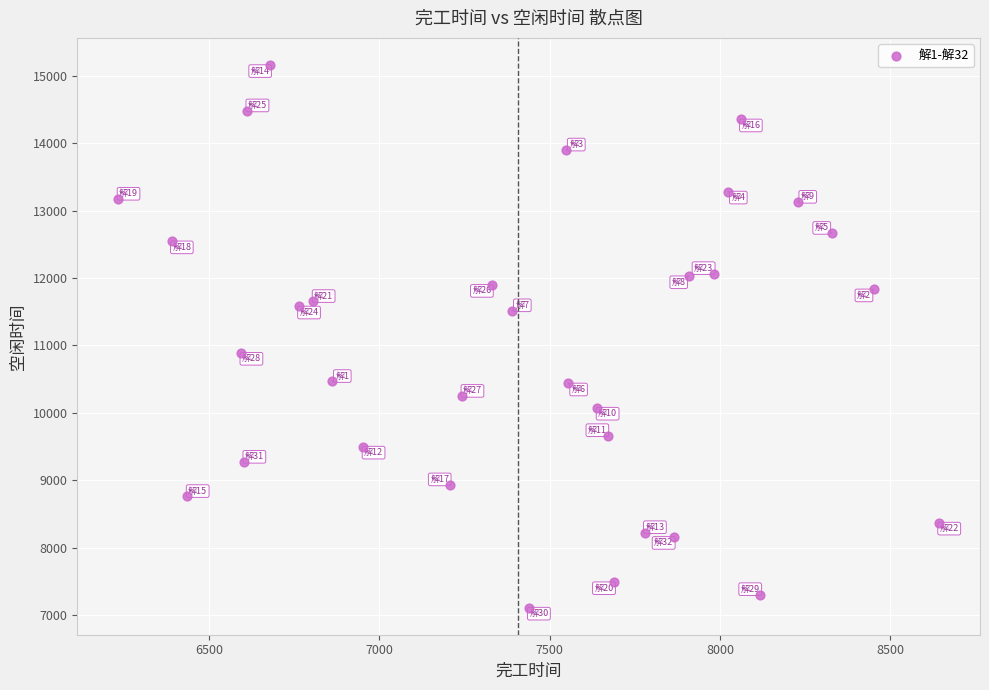

What Y value in the scatter plot is closest to 11135?

10891.9